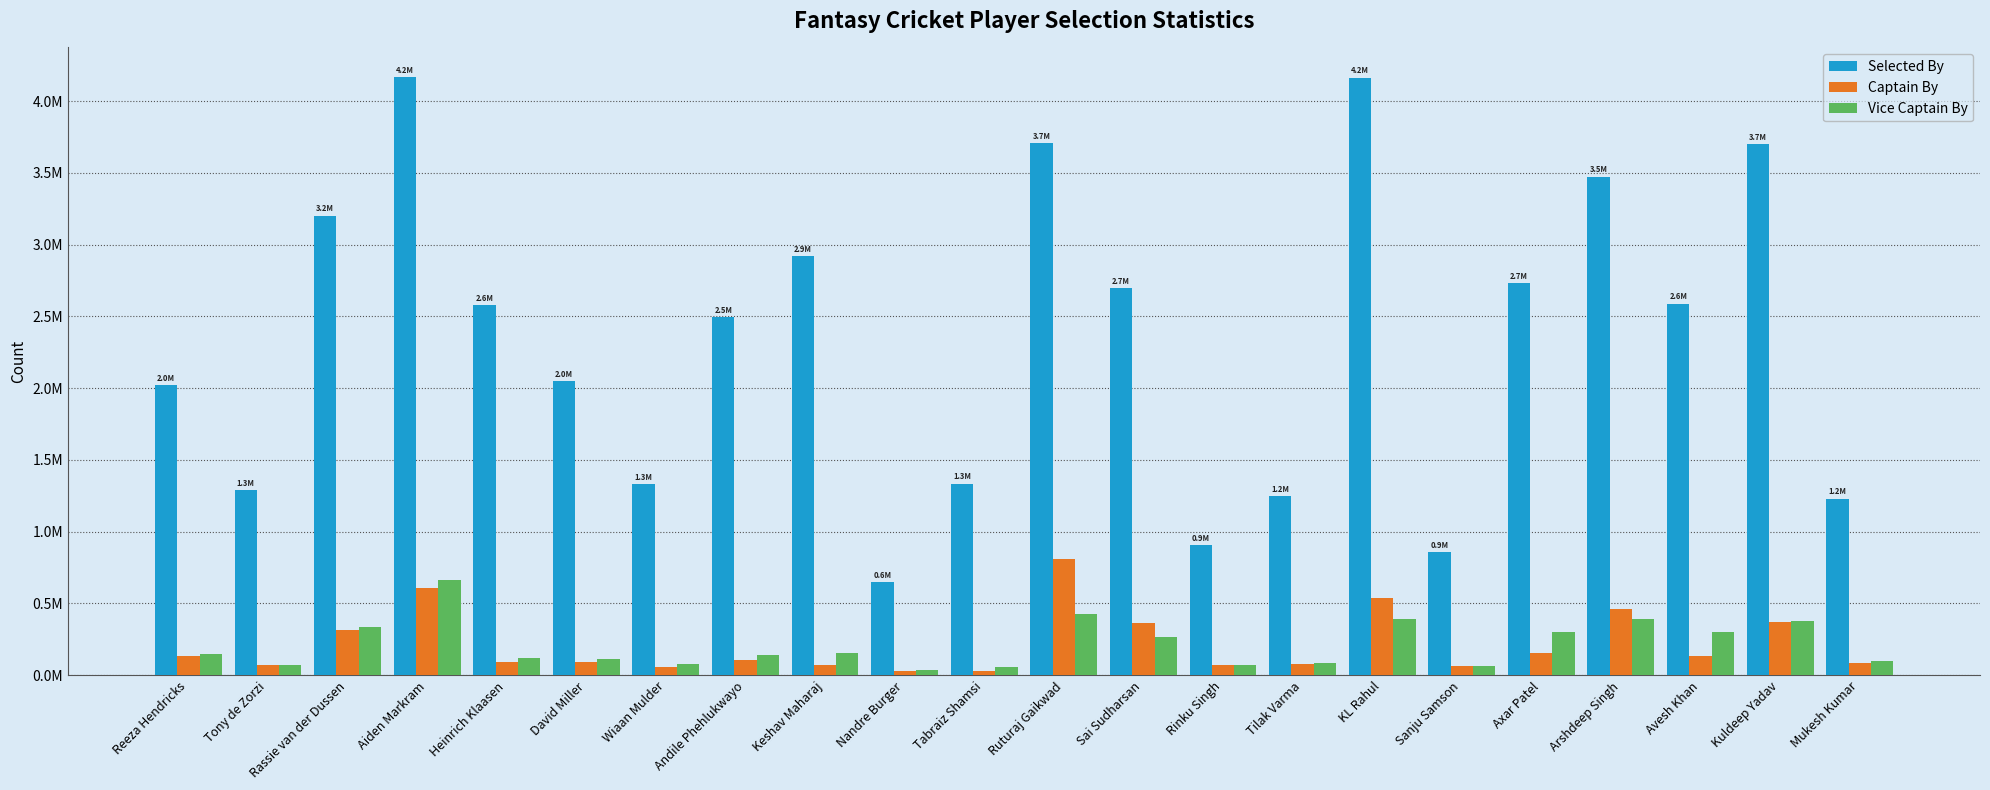

What is the value of the Selected By bar at the 3rd from the left?

3202392.2